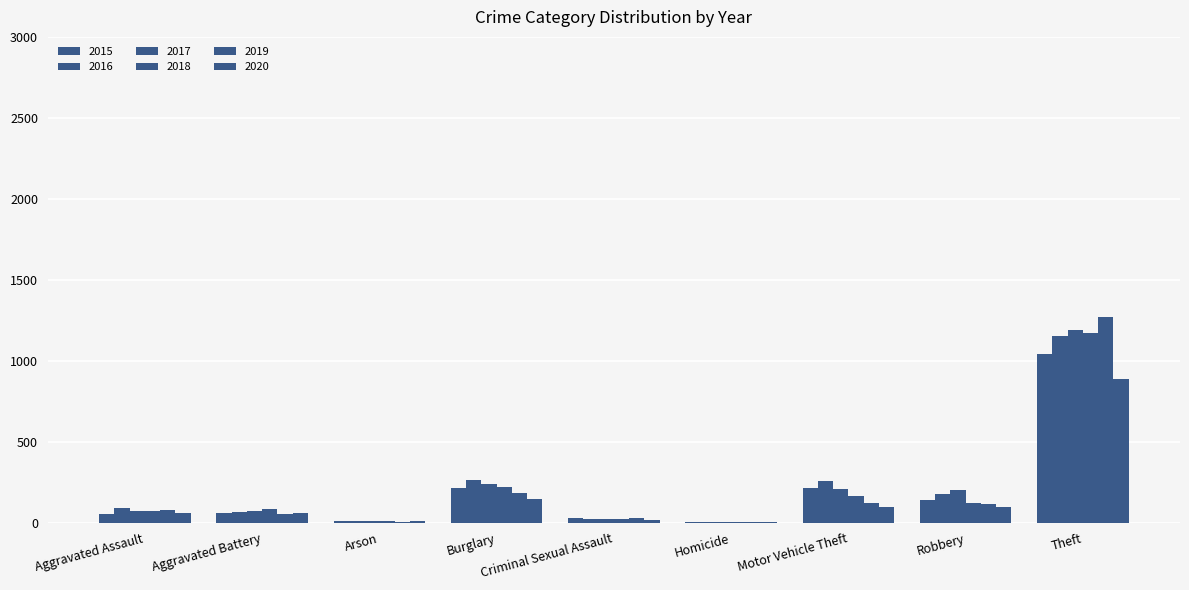

Is the value of 2015 at Homicide greater than the value of 2020 at Homicide?

No